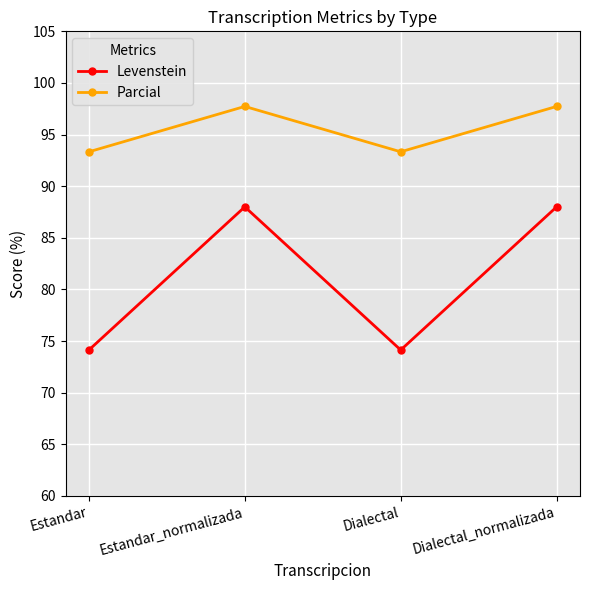

Reading left to right, what are all the values shown in this chart?

Levenstein: 74.1	88.0	74.1	88.0
Parcial: 93.3	97.7	93.3	97.7